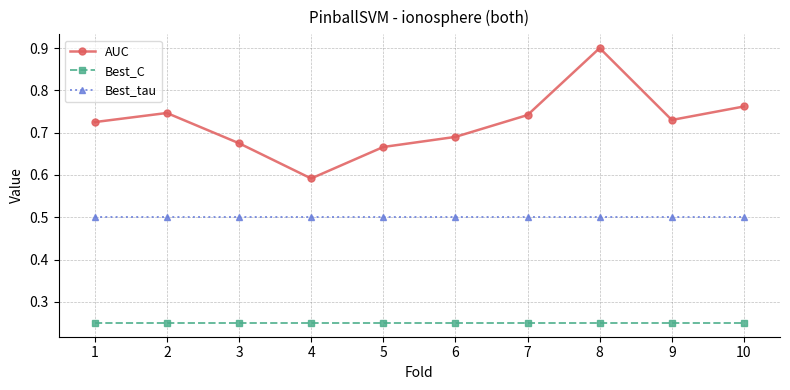

Which series changed the most between 6 and 10?

AUC